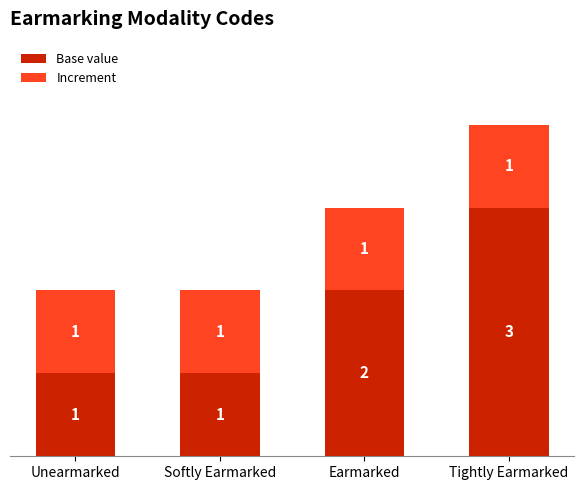

At which category is the sum across all series the highest?

Tightly Earmarked